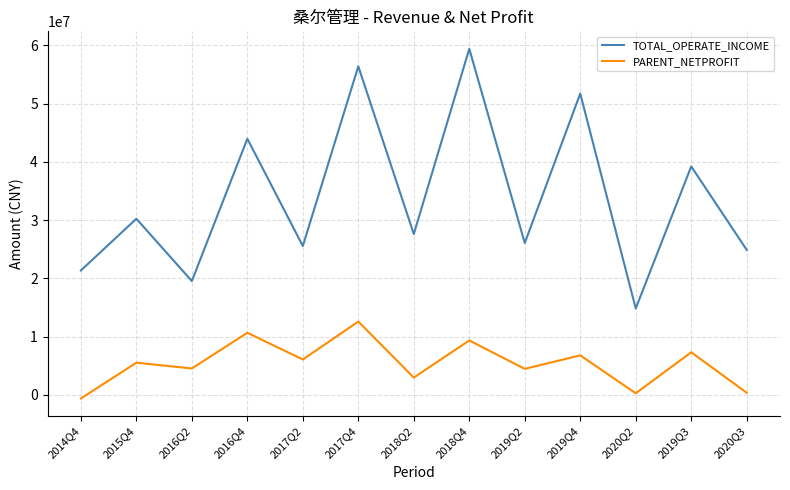

How many values in the PARENT_NETPROFIT series exceed 5509650?

7